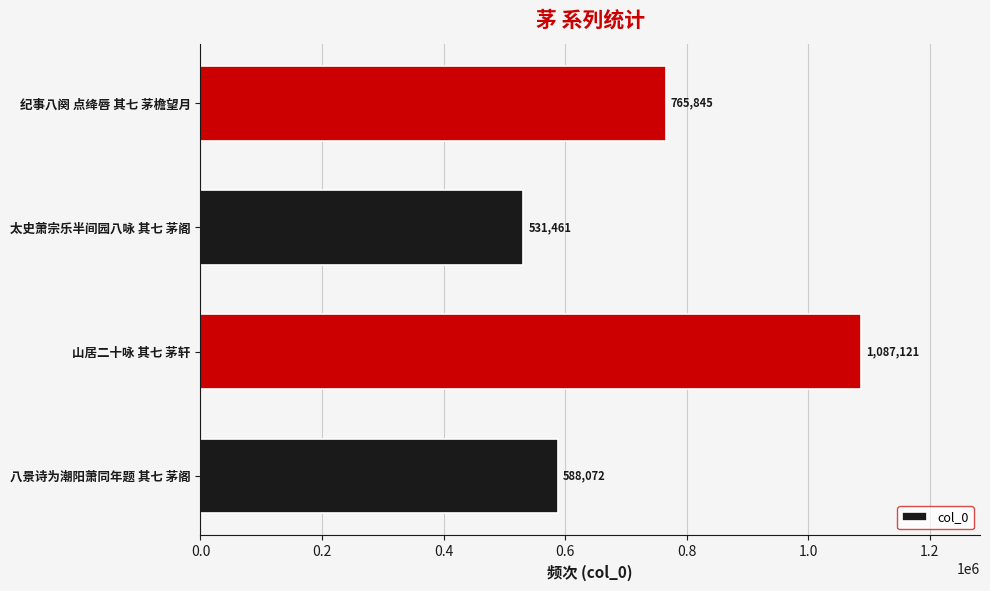

Reading top to bottom, list all the values displayed in this chart.

纪事八阕 点绛唇 其七 茅檐望月=765845	太史萧宗乐半间园八咏 其七 茅阁=531461	山居二十咏 其七 茅轩=1087121	八景诗为潮阳萧同年题 其七 茅阁=588072